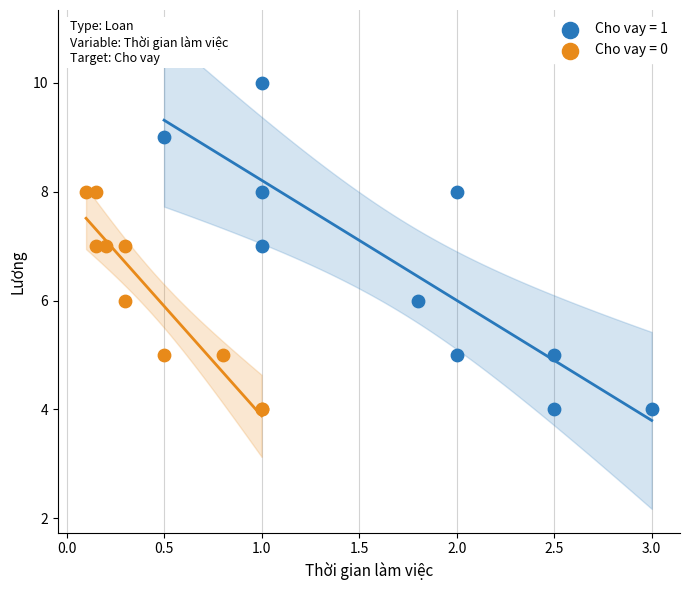

Which series has the largest Y range (max minus min)?

Cho vay = 1